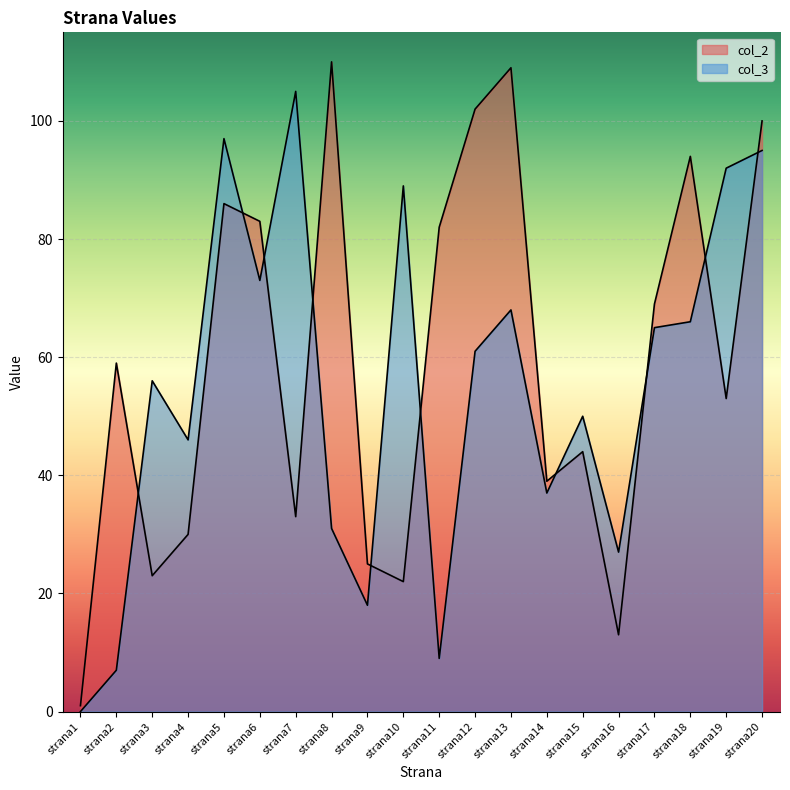

Which category has the lowest value in the col_3 series?

strana1